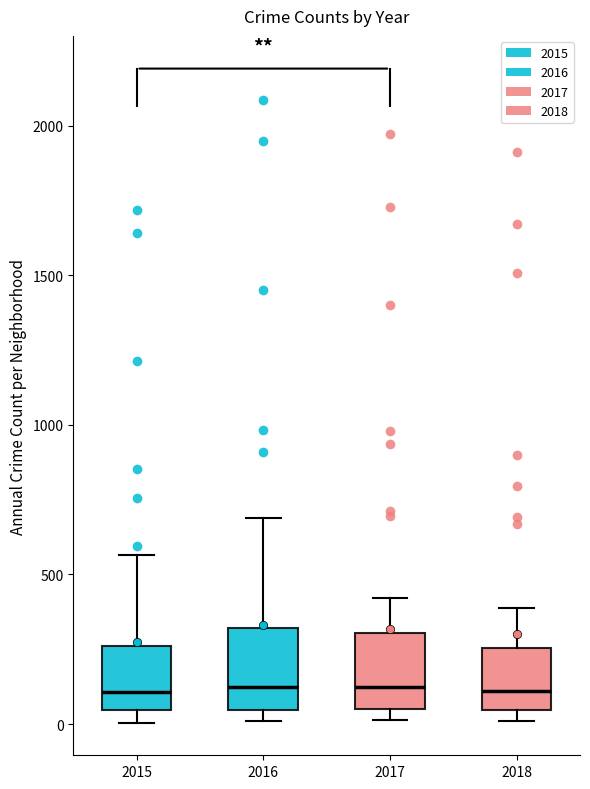

Reading left to right, read every box against the y-axis: the position of its median line, the range the box covers, and the ends of its whiskers. The values are not printed on the chart, so give them approximately, as read against the axis.

2015: median 100, box 50 to 250, whiskers 0 to 550
2016: median 150, box 50 to 300, whiskers 0 to 700
2017: median 100, box 50 to 300, whiskers 0 to 400
2018: median 100, box 50 to 250, whiskers 0 to 400